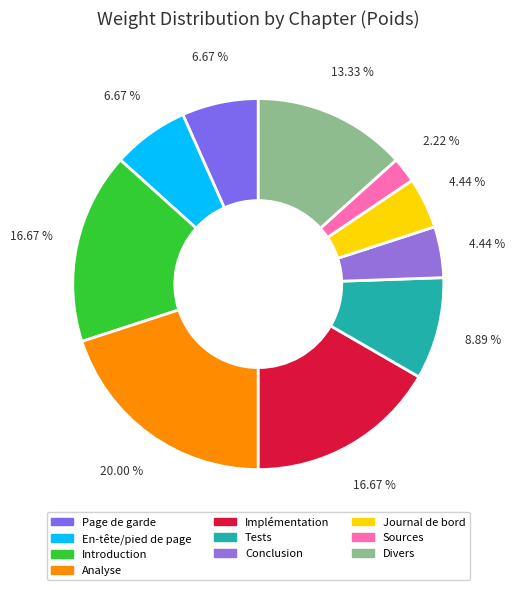

How many slices are in this pie chart?

10